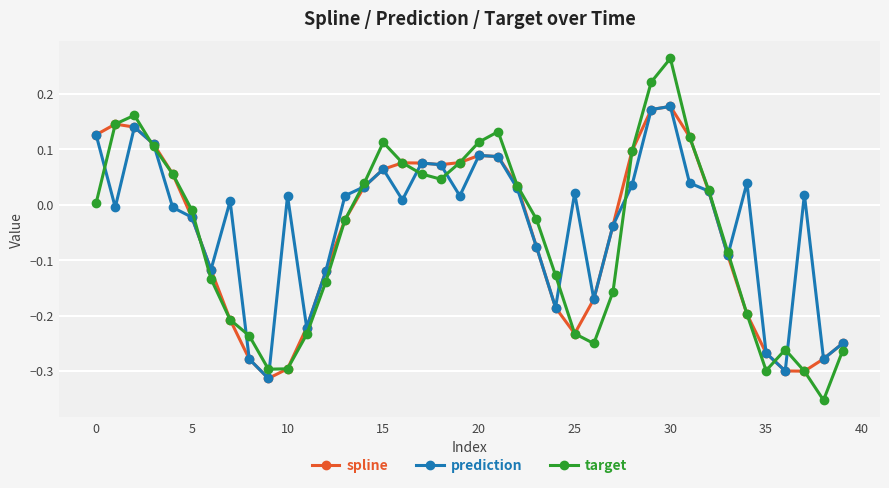

True or false: prediction has more than 1 points higher than both neighbors.

True